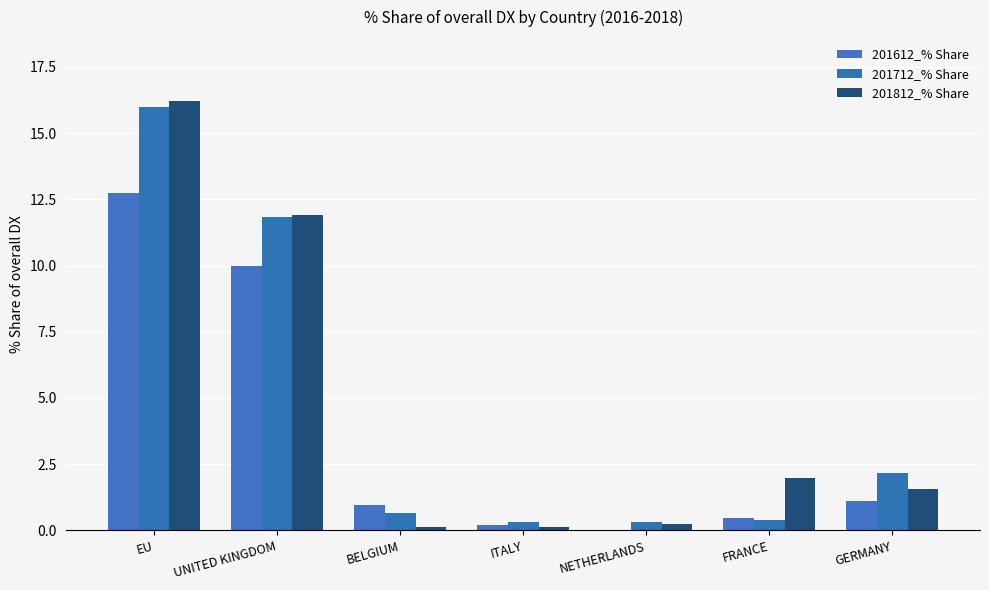

How many data points does each series have?

7